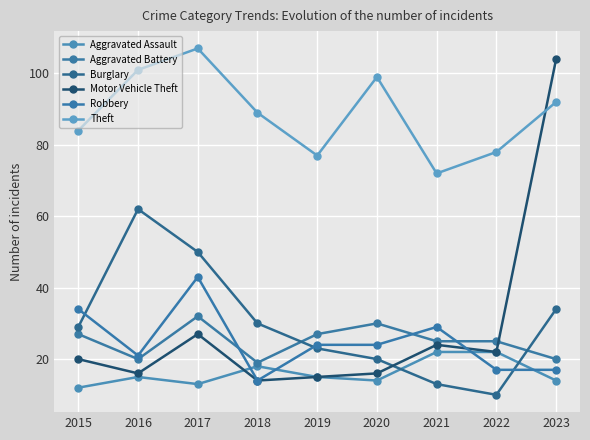

How many values in the Burglary series are below 29?

4